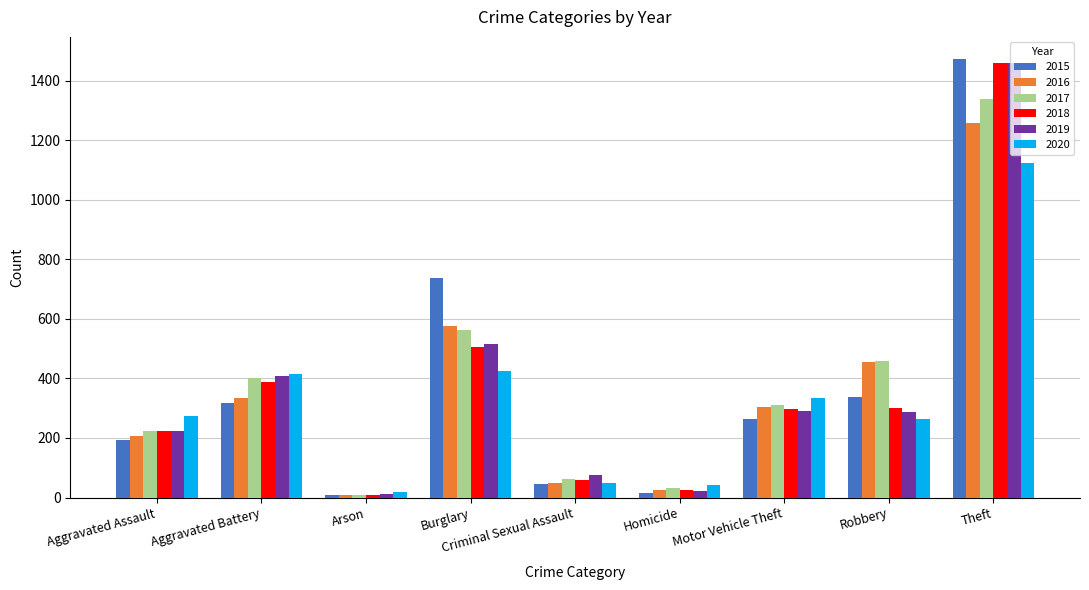

What is the maximum value for 2016?

1259